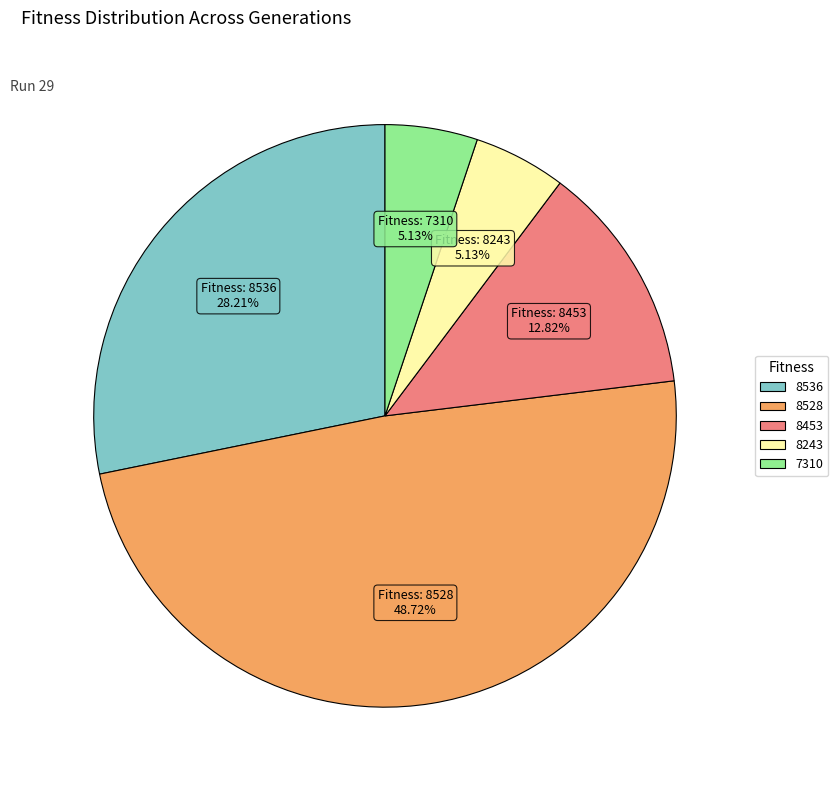

To the nearest percent, what percentage of the pie is 8528?

49%